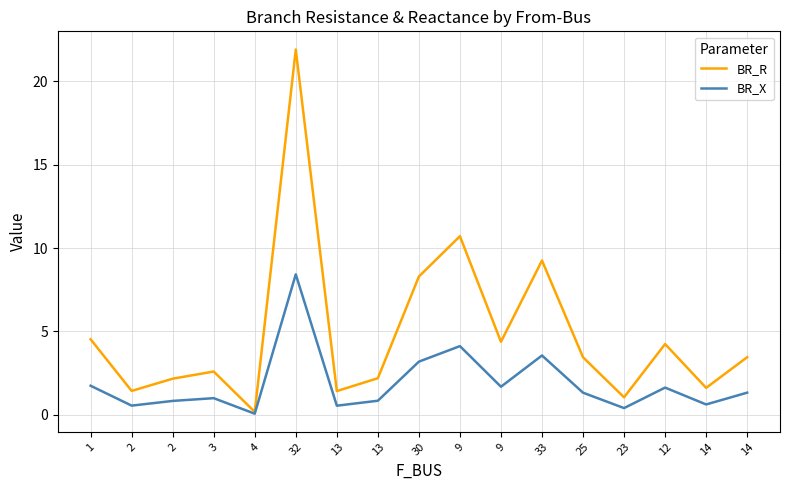

At which category does the chart reach its peak across all series?

32